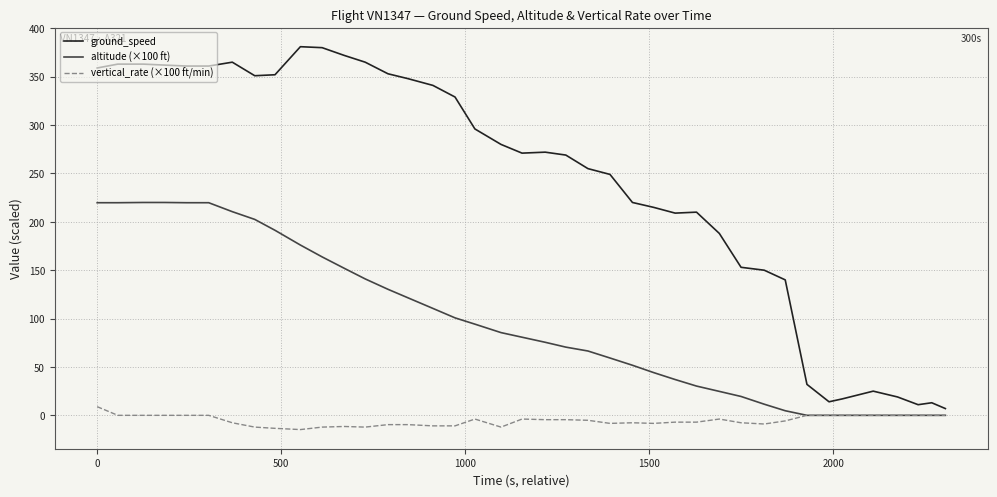

What is the maximum value shown in the chart?

381.0